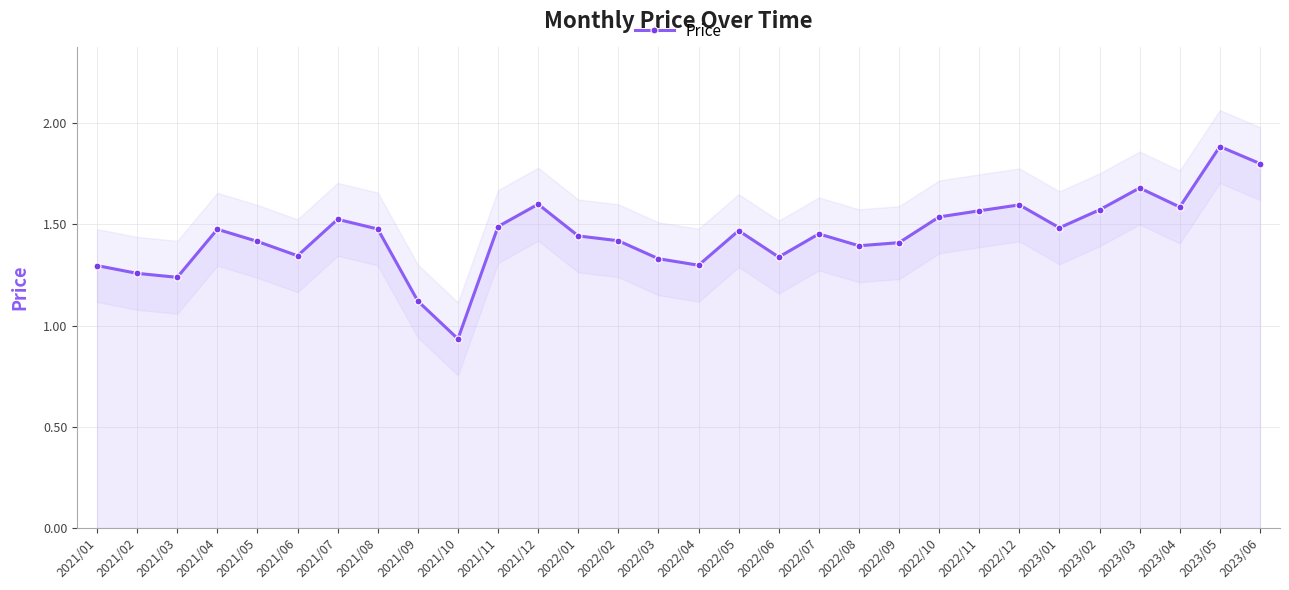

Where does the data first go above 1?

2021/01